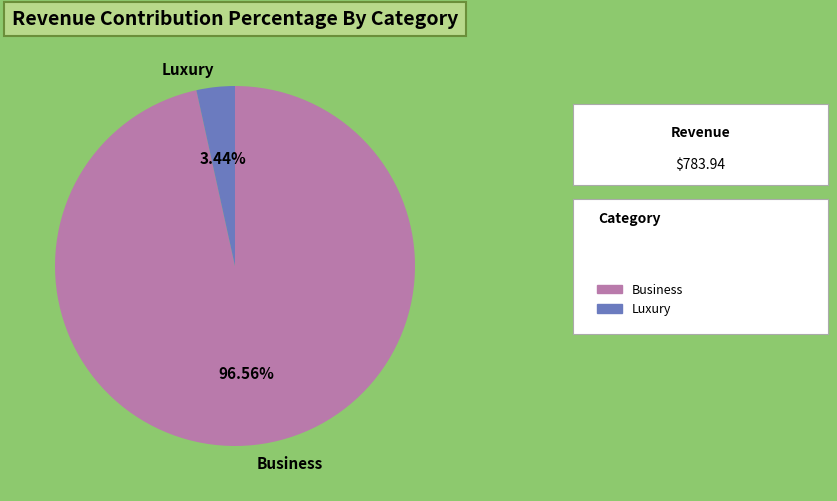

Which category has the smallest portion of the pie?

Luxury